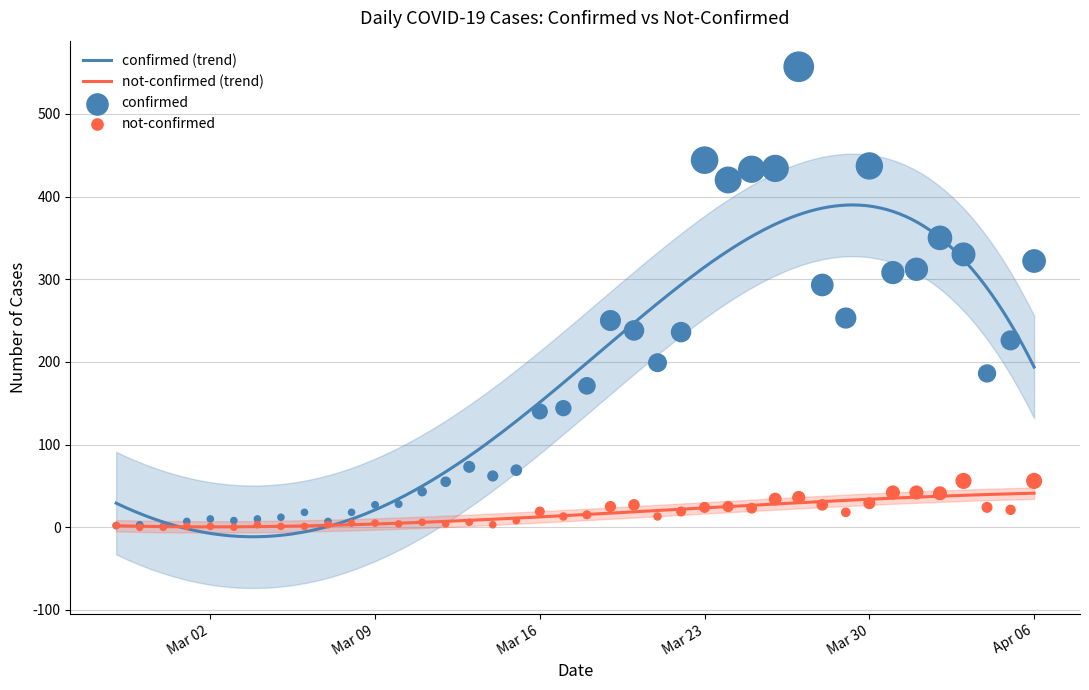

At how many categories does at least one series exceed 322?

8